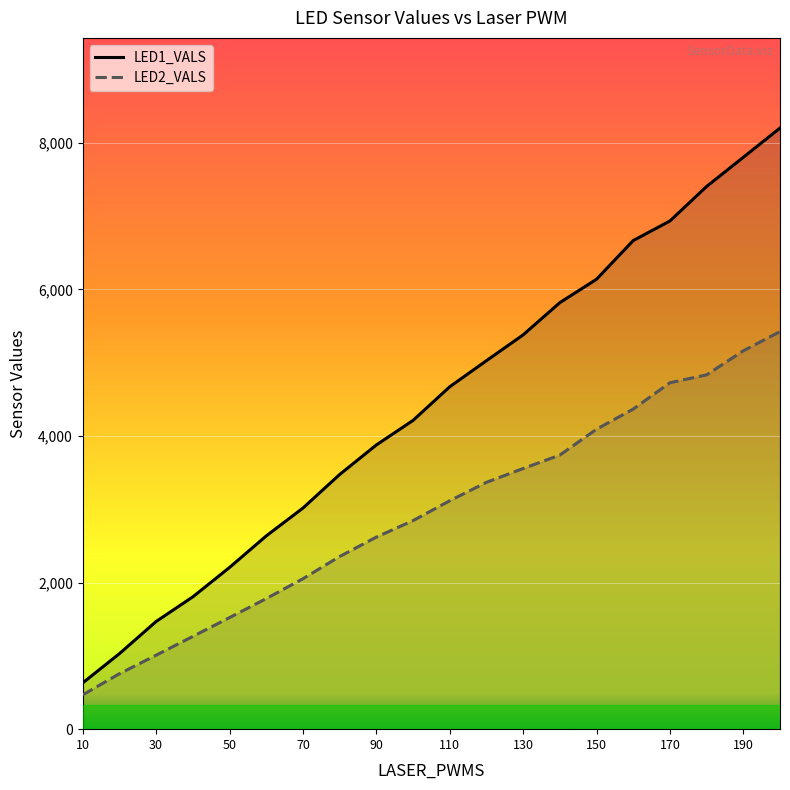

Is the value of LED1_VALS at 130 greater than the value of LED2_VALS at 90?

Yes